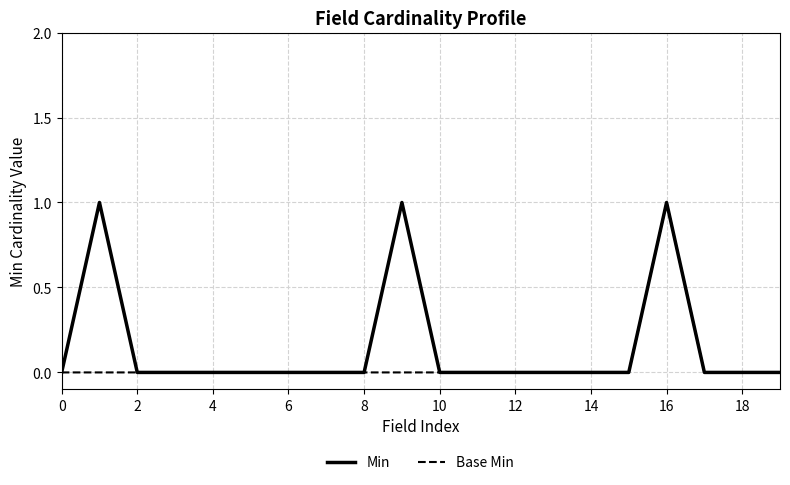

What are all the series names shown in the legend?

Min, Base Min